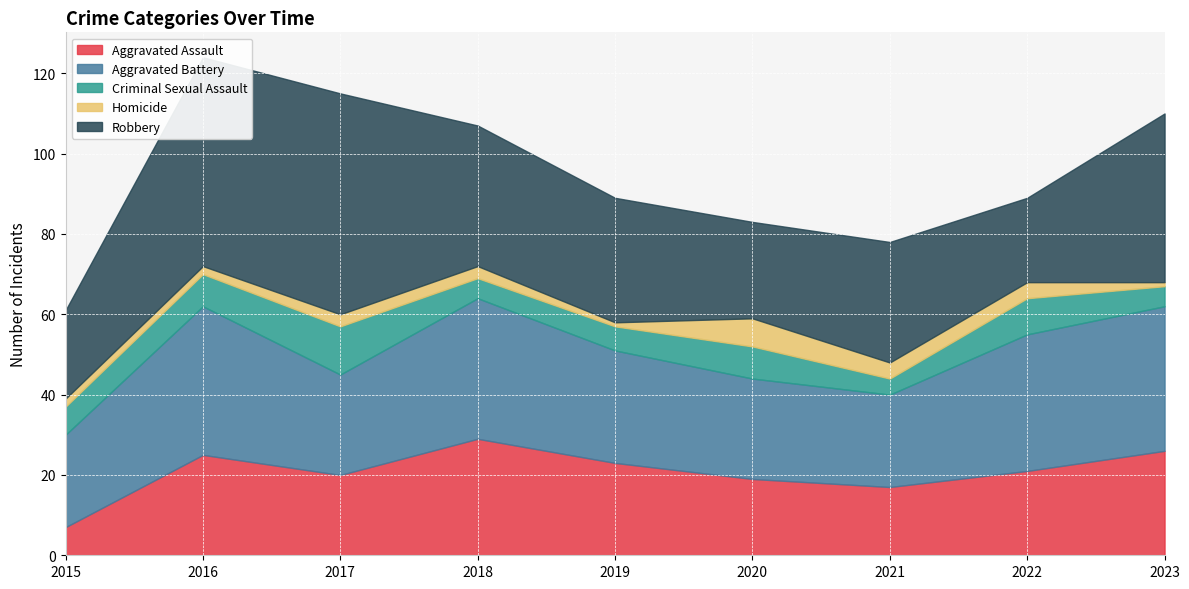

At how many categories does at least one series exceed 10?

9